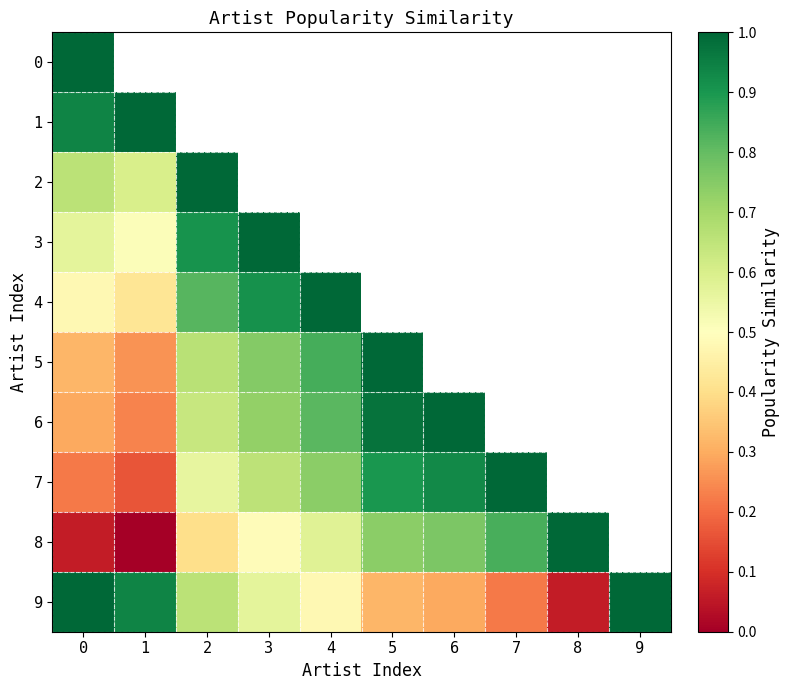

At which label does 9 reach its minimum?

8